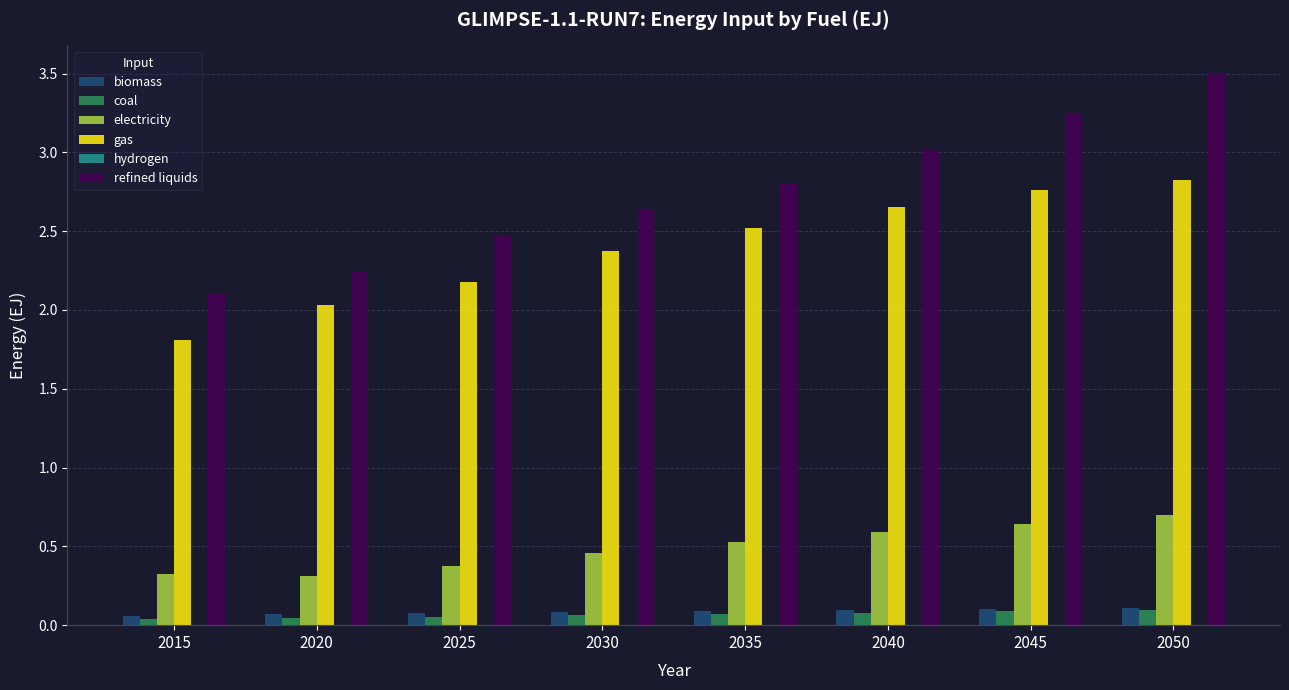

What is the sum of the refined liquids values at 2035 and 2015?

4.9